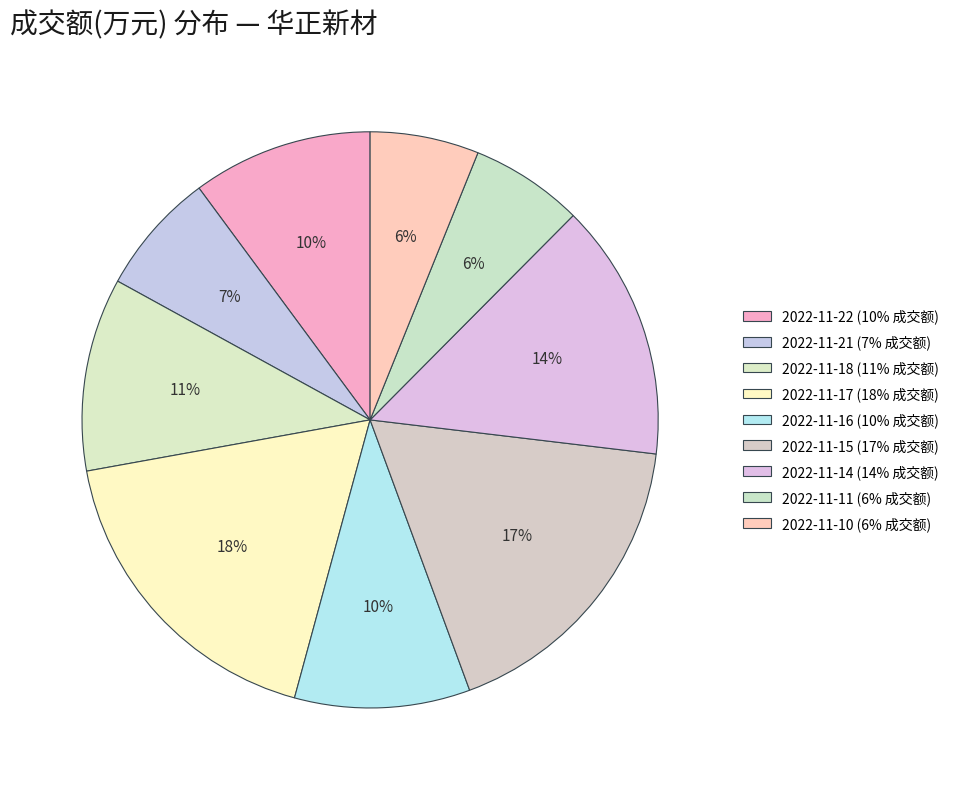

Combined, do 2022-11-15 and 2022-11-17 account for over 50%?

No